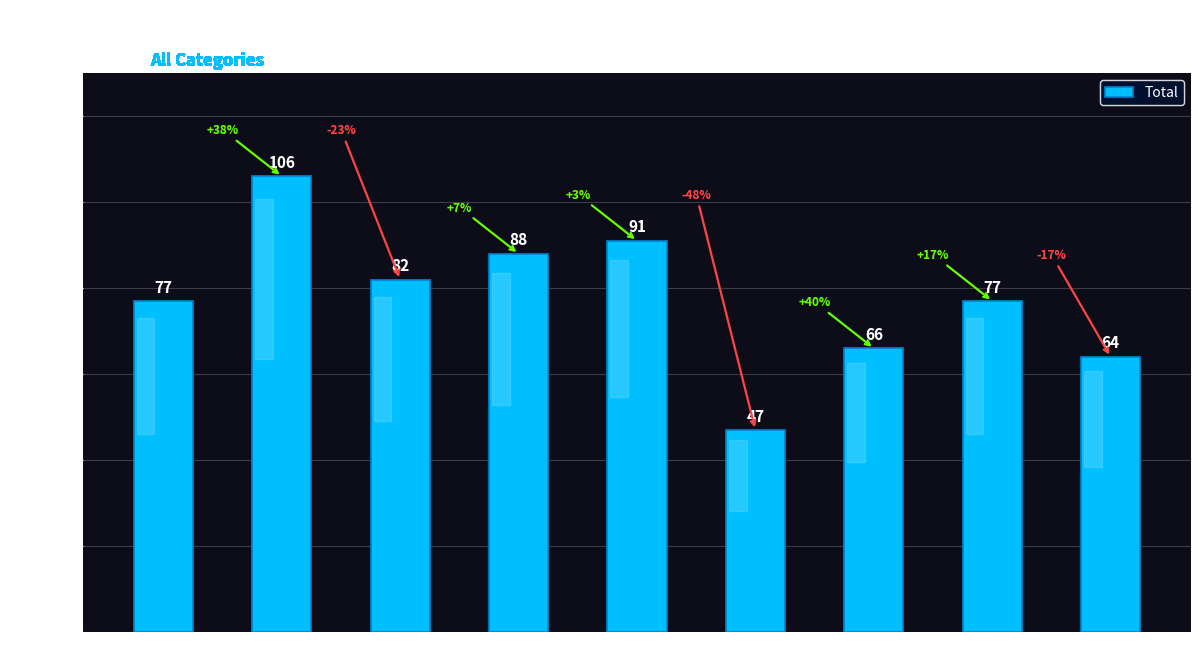

What is the smallest value displayed?

47